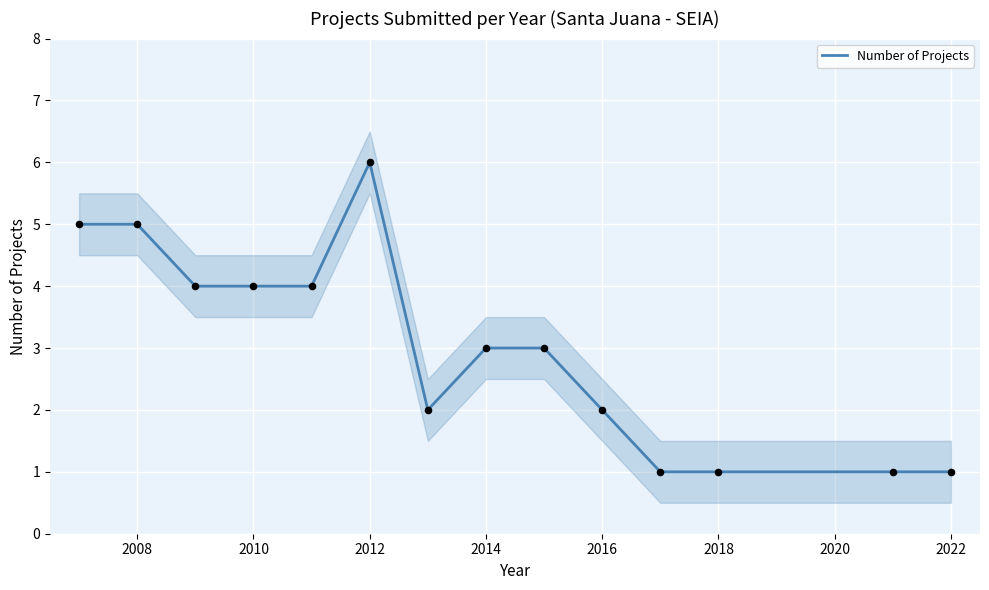

What is the maximum value for Number of Projects?

6